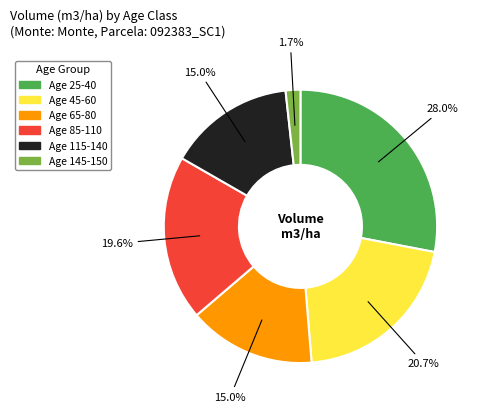

Does any single category account for the majority?

No